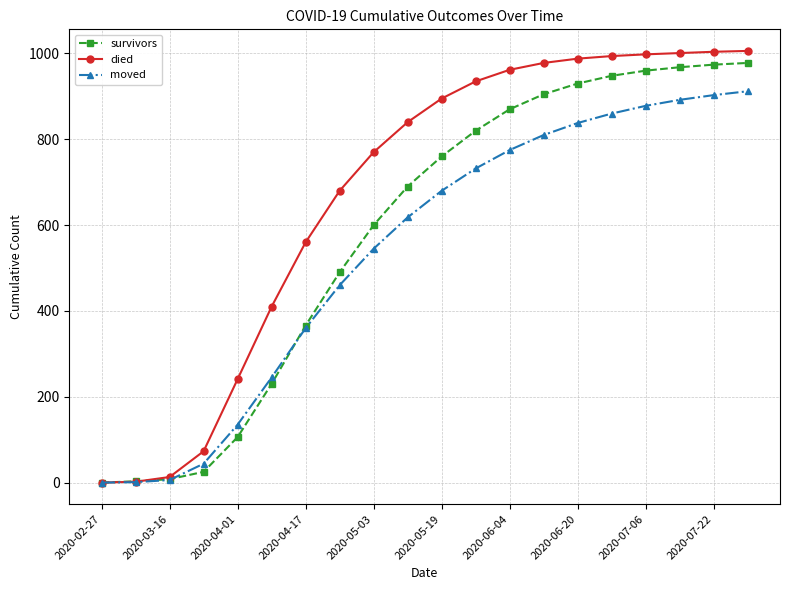

Which series has the largest range (max minus min)?

died